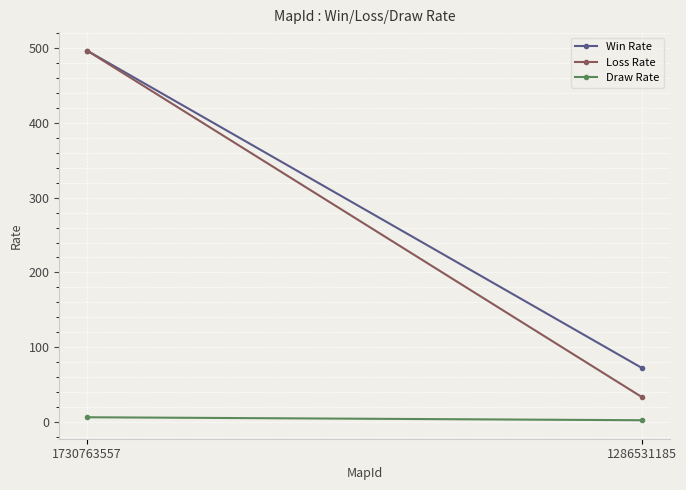

What is the greatest value displayed?

497